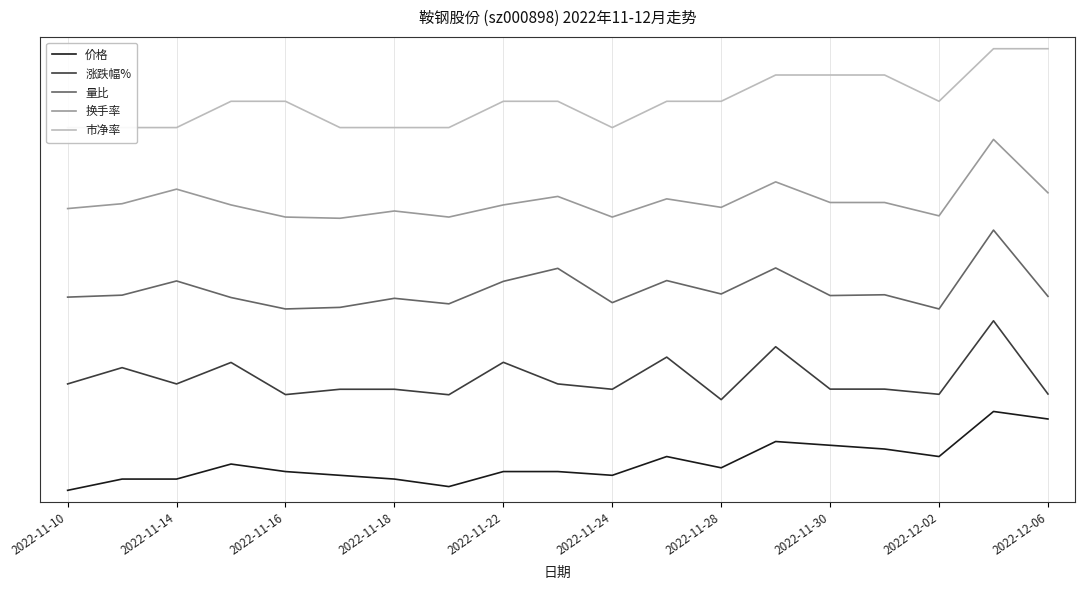

Reading left to right, extract all data points from this chart.

价格: 0.0	0.1	0.1	0.3	0.2	0.2	0.1	0.0	0.2	0.2	0.2	0.4	0.3	0.6	0.6	0.5	0.4	1.0	0.9
涨跌幅%: 1.3	1.6	1.3	1.6	1.2	1.3	1.3	1.2	1.6	1.3	1.3	1.7	1.1	1.8	1.3	1.3	1.2	2.1	1.2
量比: 2.4	2.5	2.7	2.4	2.3	2.3	2.4	2.4	2.6	2.8	2.4	2.7	2.5	2.8	2.5	2.5	2.3	3.3	2.5
换手率: 3.6	3.6	3.8	3.6	3.5	3.4	3.5	3.5	3.6	3.7	3.5	3.7	3.6	3.9	3.6	3.6	3.5	4.4	3.8
市净率: 4.6	4.6	4.6	4.9	4.9	4.6	4.6	4.6	4.9	4.9	4.6	4.9	4.9	5.3	5.3	5.3	4.9	5.6	5.6